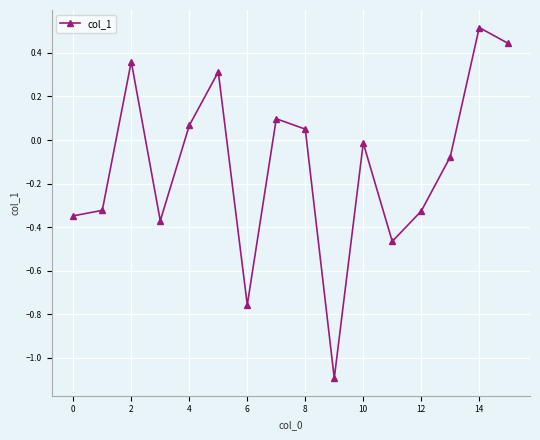

True or false: the data has more than 2 interior local peaks.

True